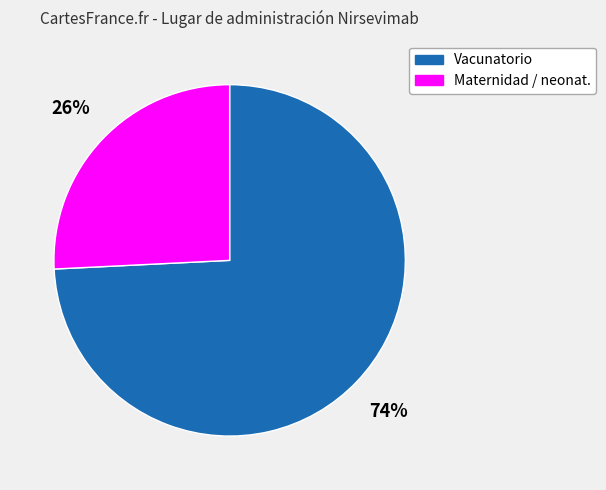

To the nearest percent, what is the difference between the largest and smallest slice percentages?

48%